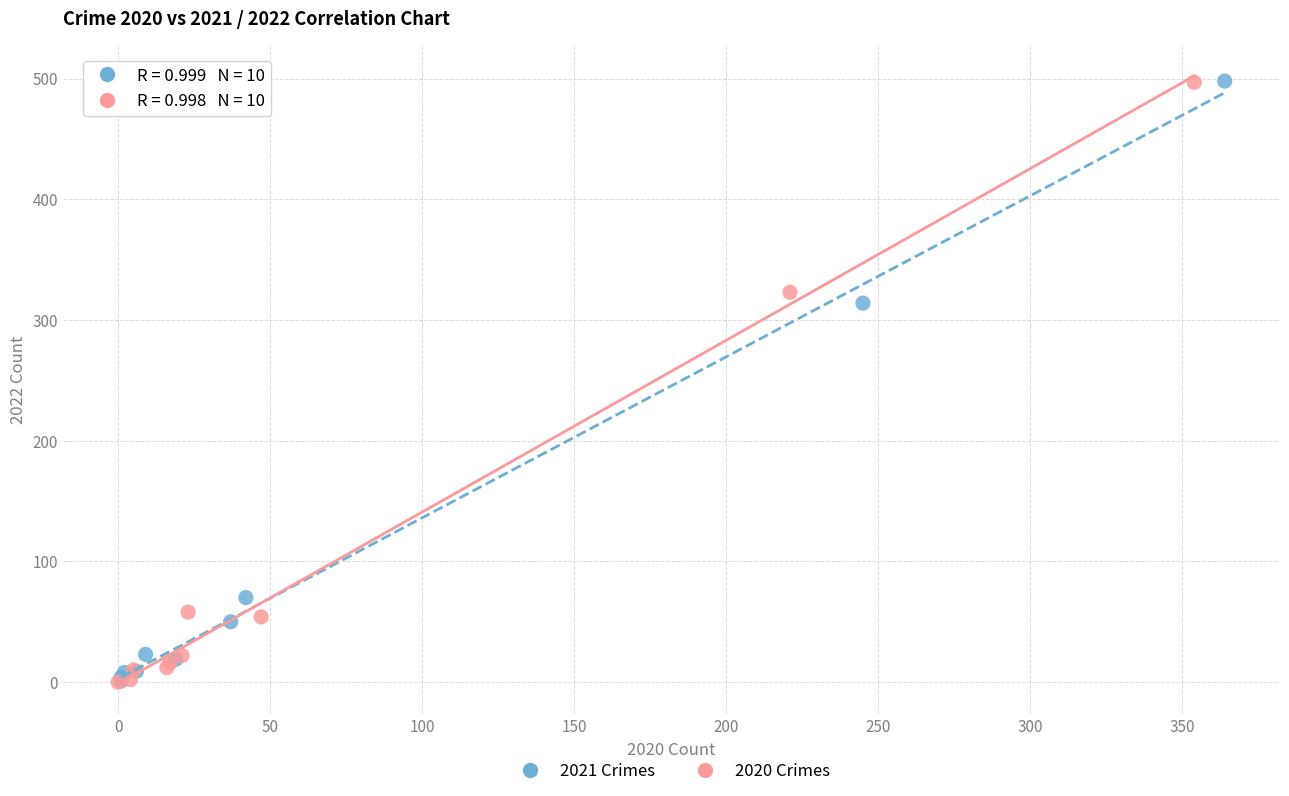

What are all the series names shown in the legend?

2021 Crimes, 2020 Crimes